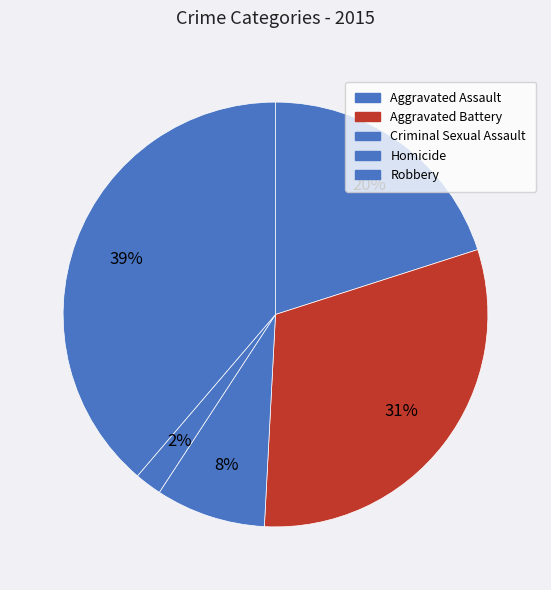

Which category has the biggest portion of the pie?

Robbery